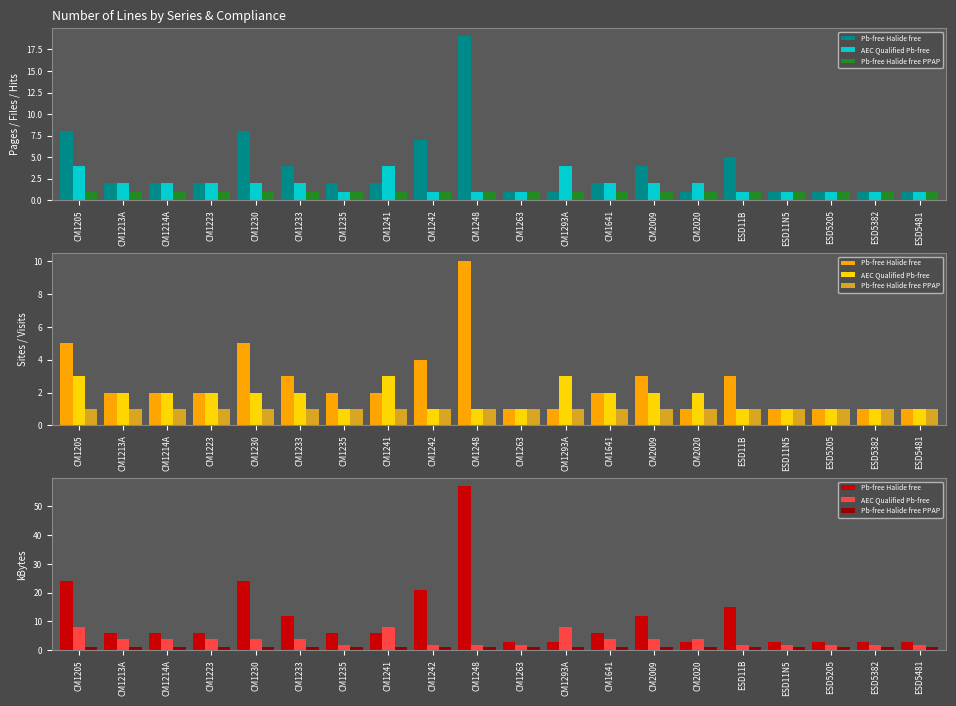

At ESD5205, list the series in order from largest to smallest.

Pb-free Halide free, AEC Qualified Pb-free, Pb-free Halide free PPAP